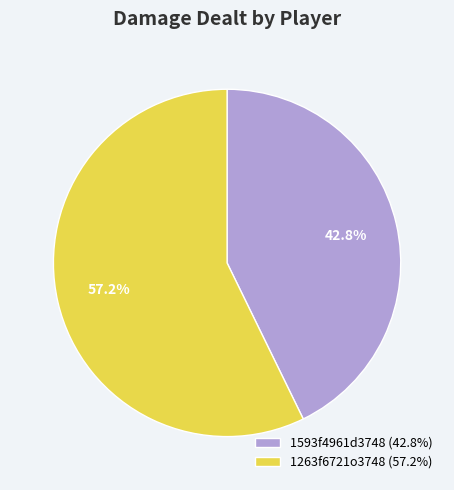

To the nearest percent, what portion does 1593f4961d3748 represent?

43%